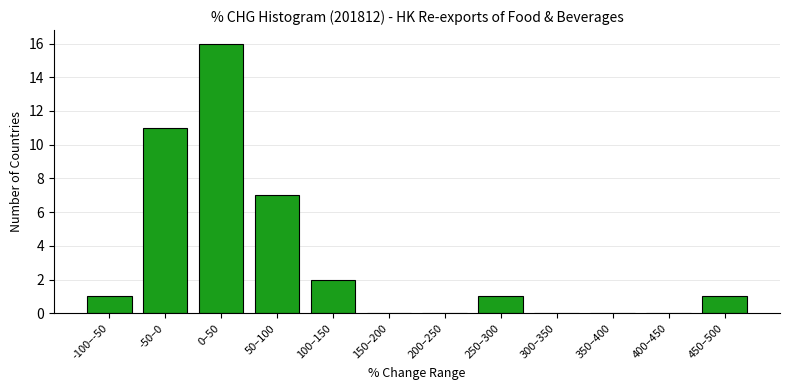

Reading left to right, extract all data points from this chart.

-100–-50=1	-50–0=11	0–50=16	50–100=7	100–150=2	150–200=0	200–250=0	250–300=1	300–350=0	350–400=0	400–450=0	450–500=1